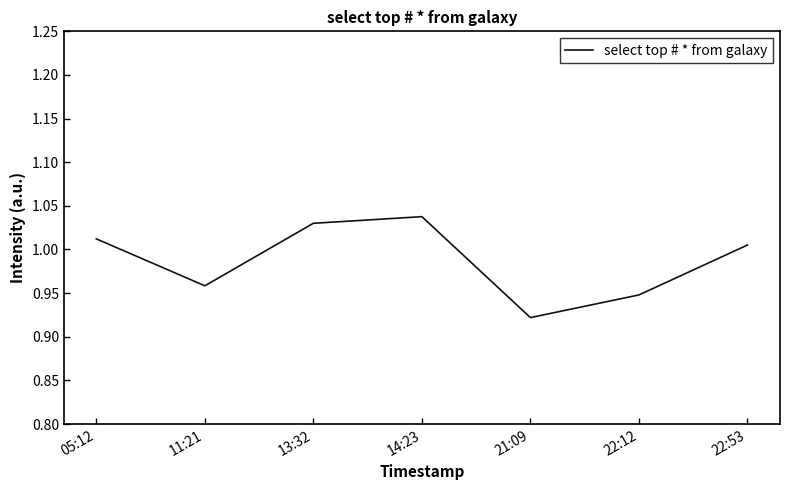

At which label does the data first exceed 1?

05:12